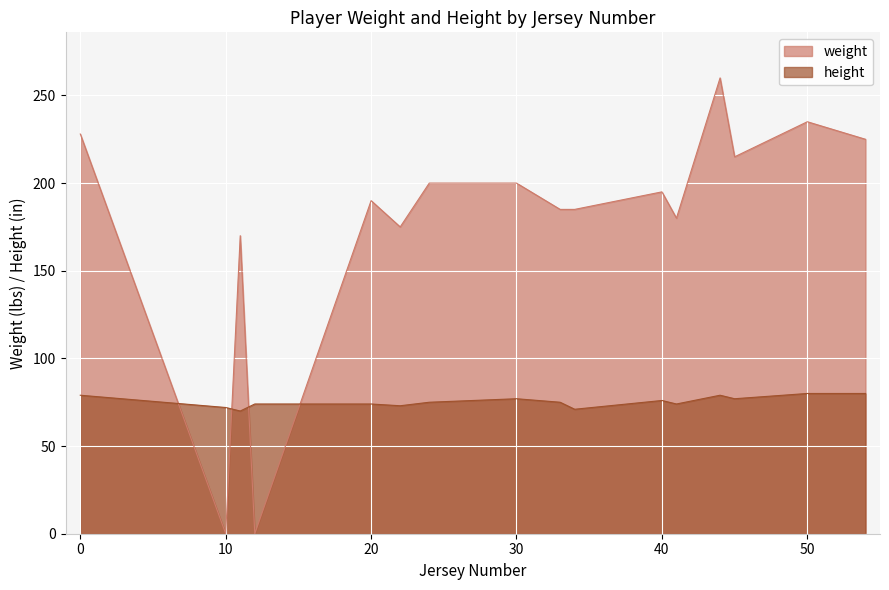

Between which two adjacent categories do height and weight first intersect?

0 and 10